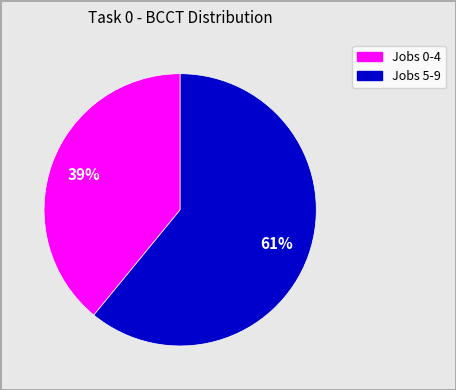

To the nearest percent, what is the difference between the largest and smallest slice percentages?

22%